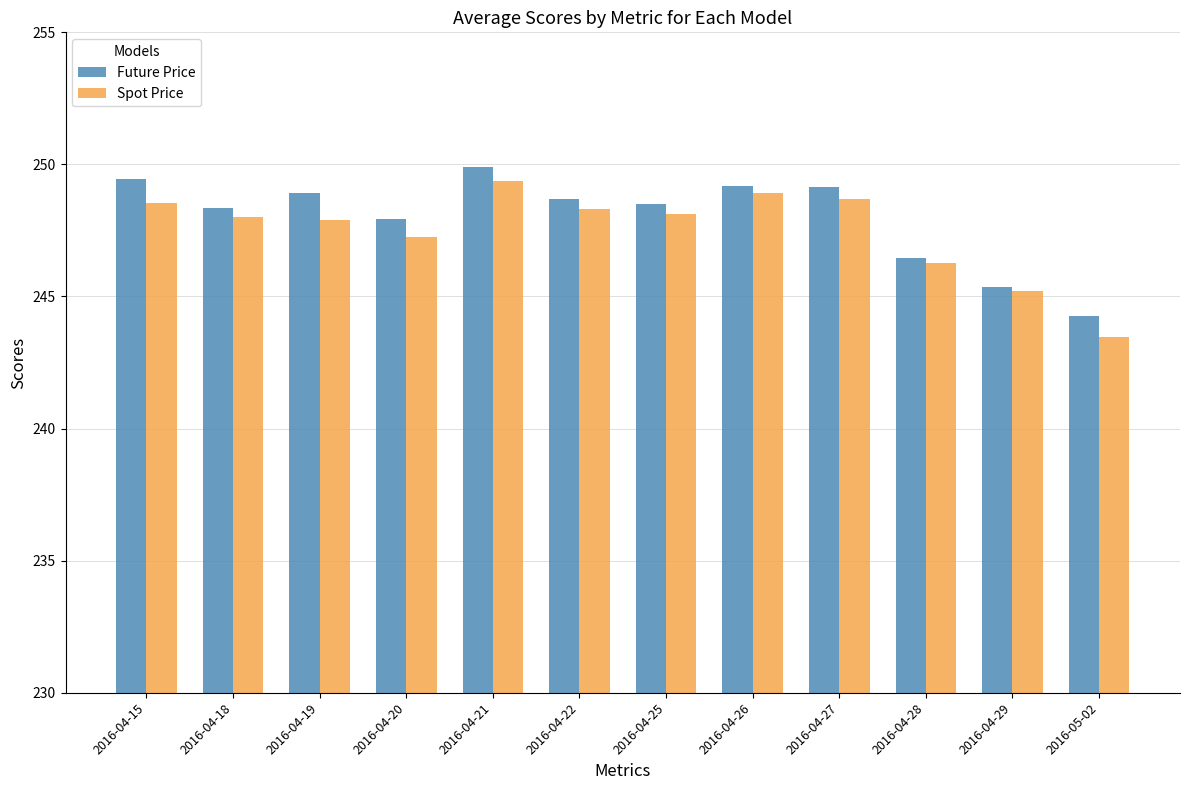

Does the chart contain any negative values?

No